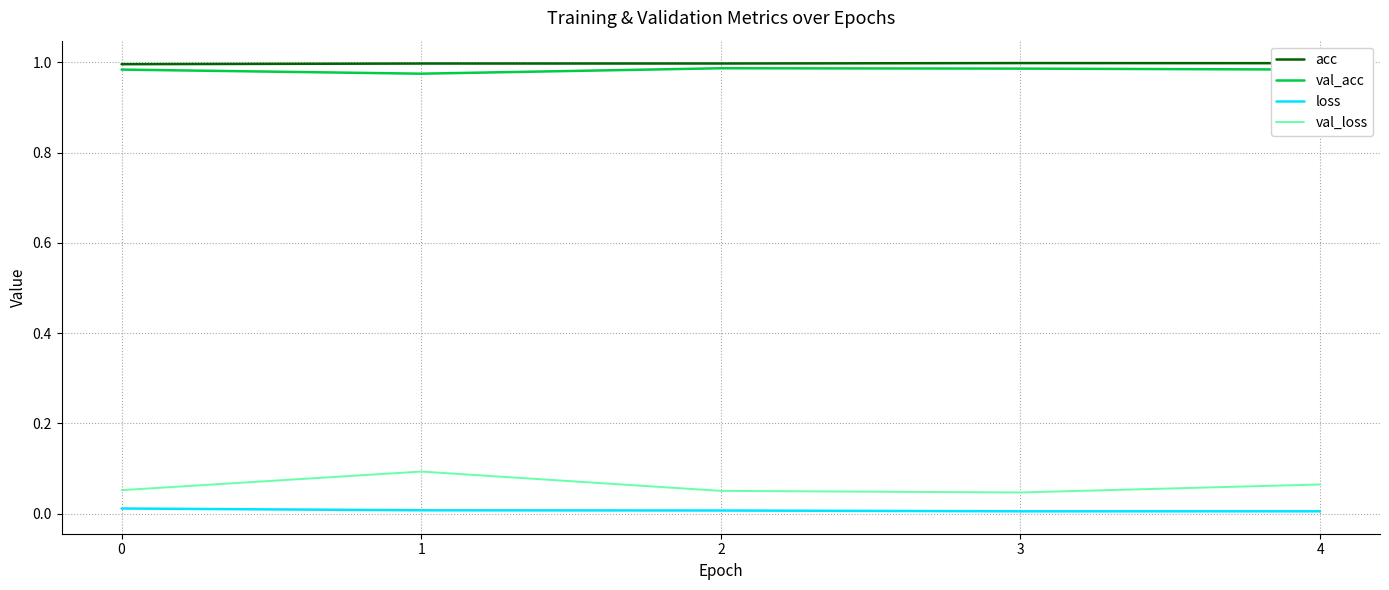

The val_acc series shows 1.0 at 2. True or false?

True